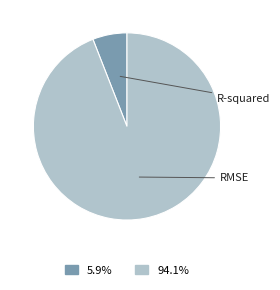

Is there any slice that represents more than half of the pie?

Yes